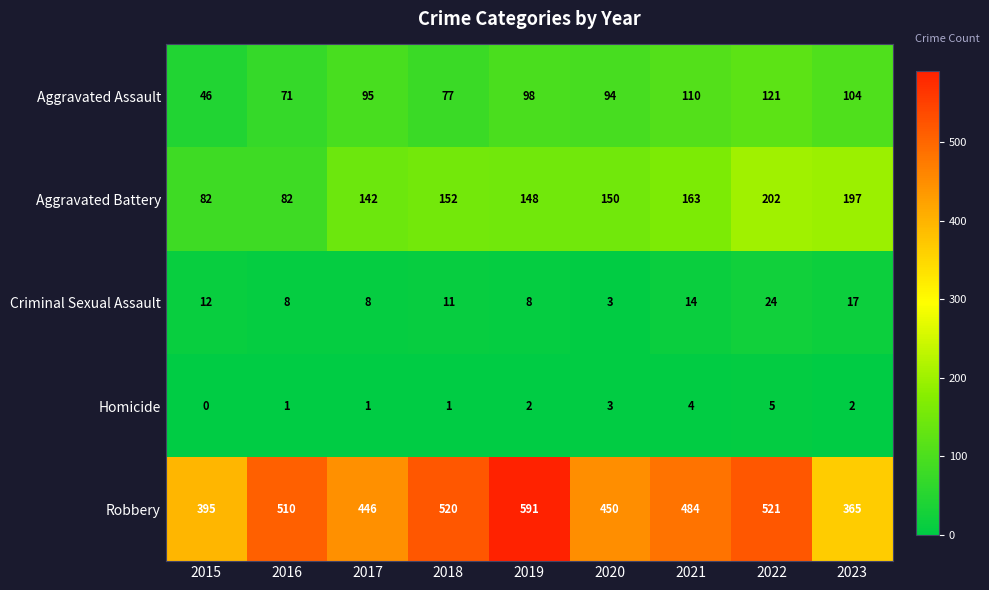

At how many categories does at least one series exceed 139?

9